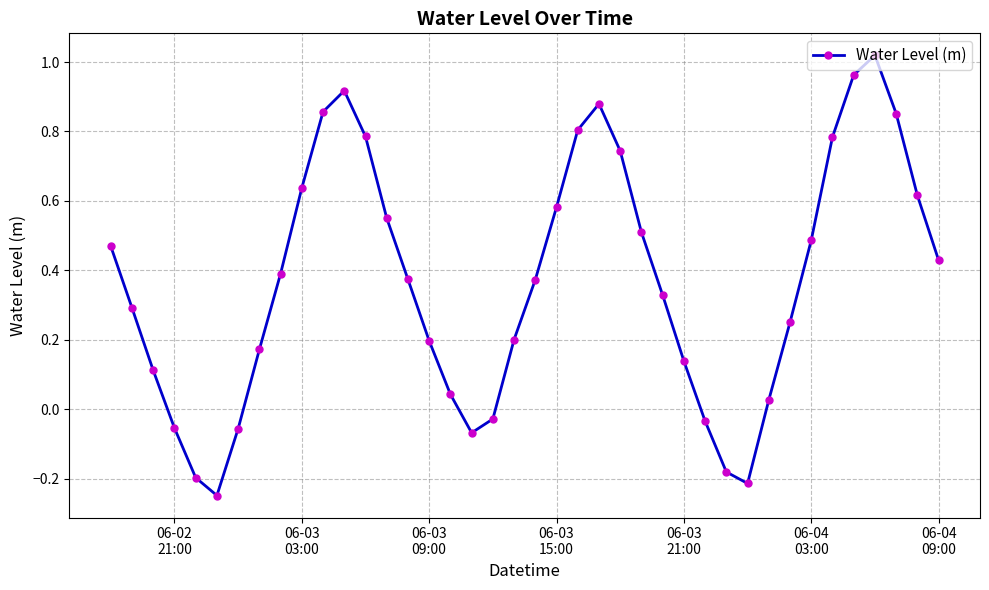

How many lines are shown in the chart?

1